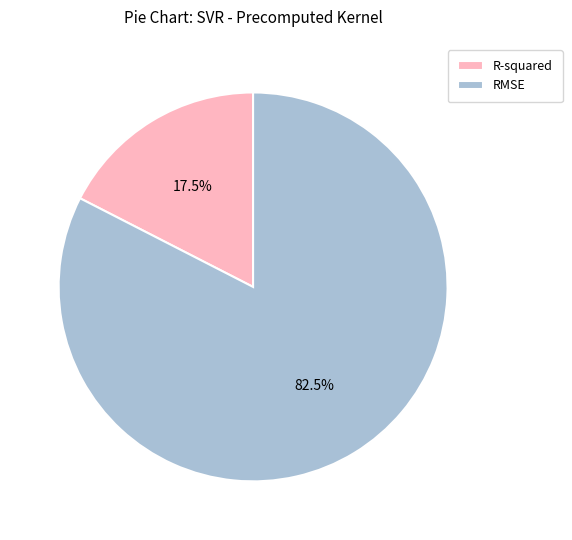

Combined, do RMSE and R-squared account for over 50%?

Yes